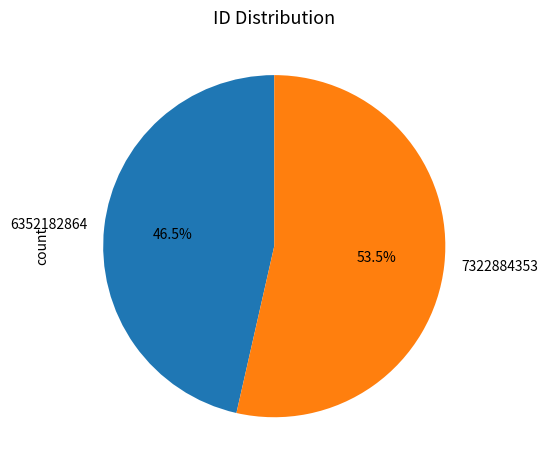

Rank the categories by value from highest to lowest.

7322884353, 6352182864